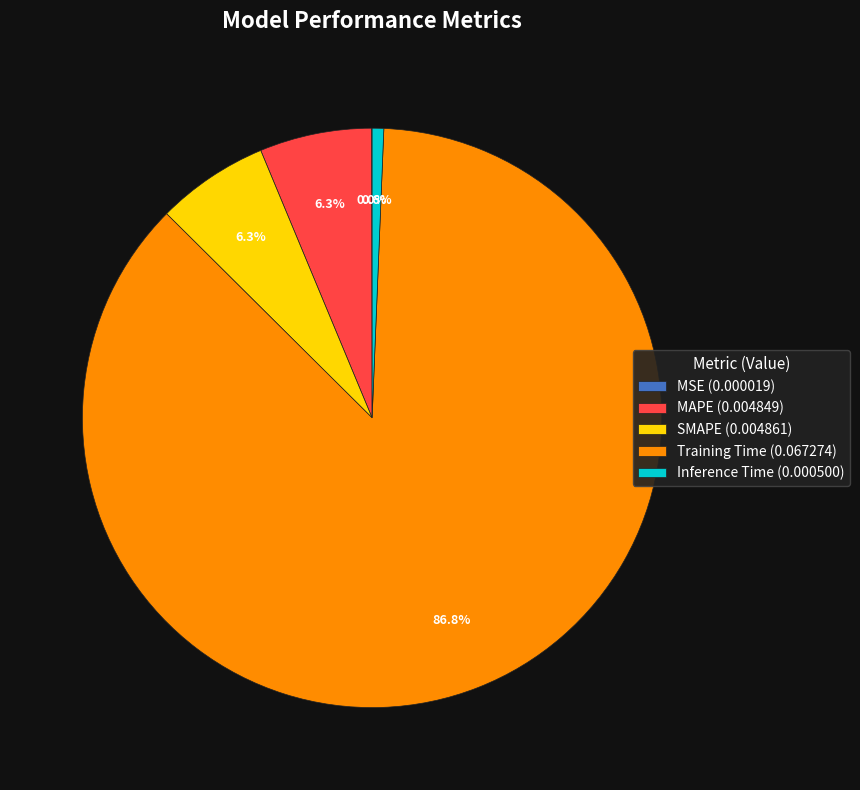

Which slice represents more than half of the pie?

Training Time